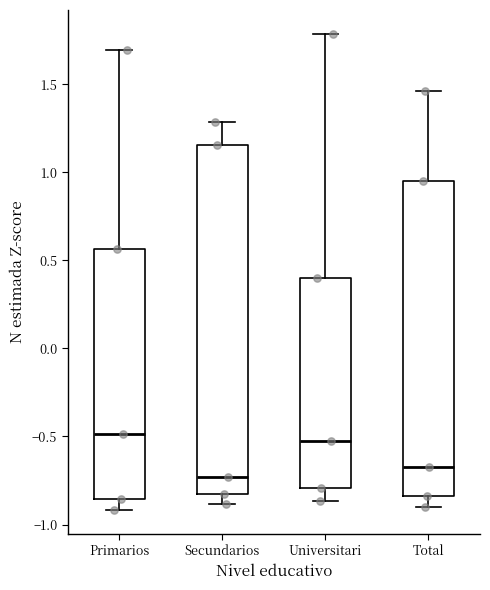

Which box is the tallest, from its lower edge to its upper edge?

Secundarios